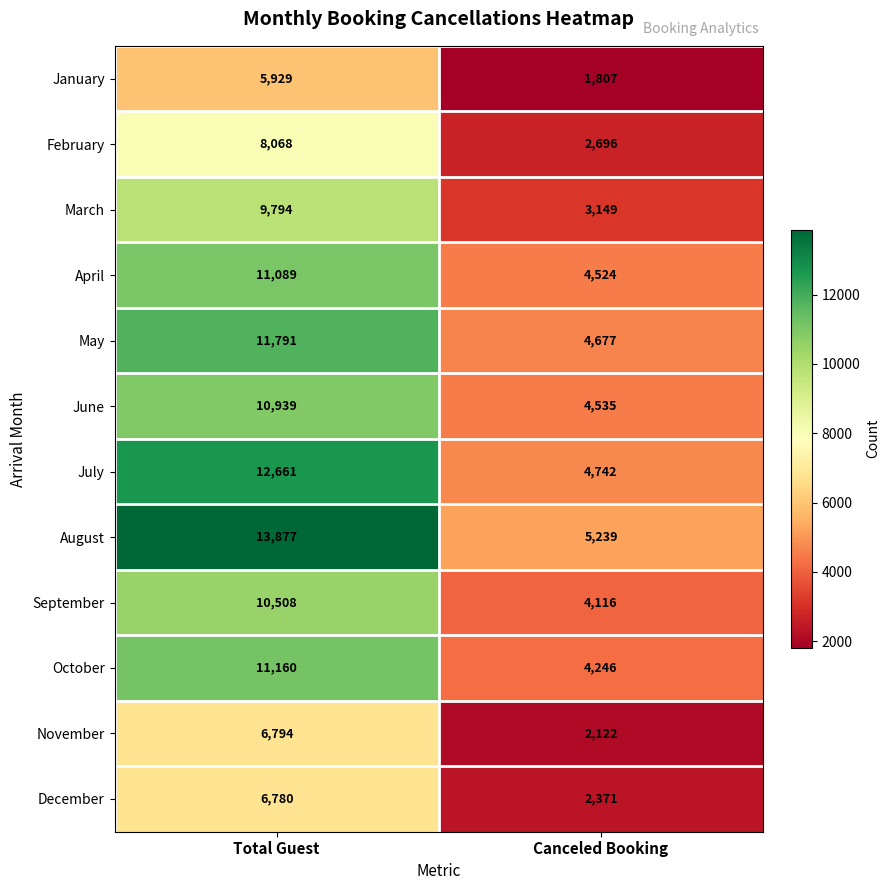

What is the sum of the May values at Total Guest and Canceled Booking?

16468